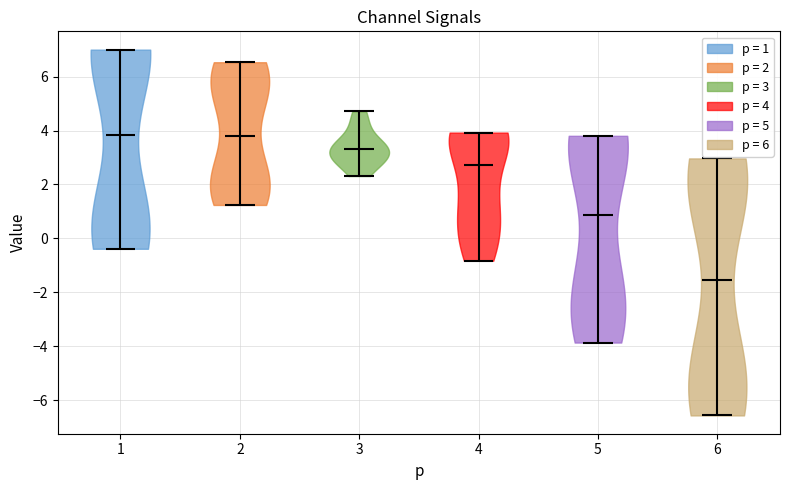

Reading left to right, read every violin against the y-axis: where its median line is, and the lowest and highest points it reaches. The values are not printed on the chart, so give them approximately, as read against the axis.

1: median line 3.8, lowest point -0.4, highest point 7.0
2: median line 3.8, lowest point 1.2, highest point 6.6
3: median line 3.2, lowest point 2.4, highest point 4.8
4: median line 2.8, lowest point -0.8, highest point 4.0
5: median line 0.8, lowest point -3.8, highest point 3.8
6: median line -1.6, lowest point -6.6, highest point 3.0